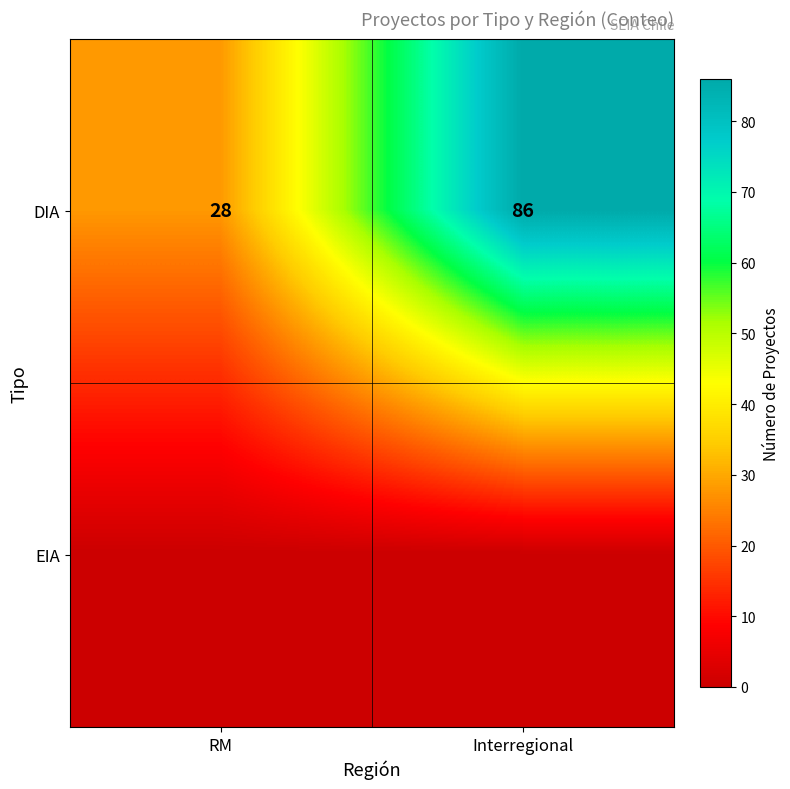

At which category is the sum across all series the highest?

Interregional